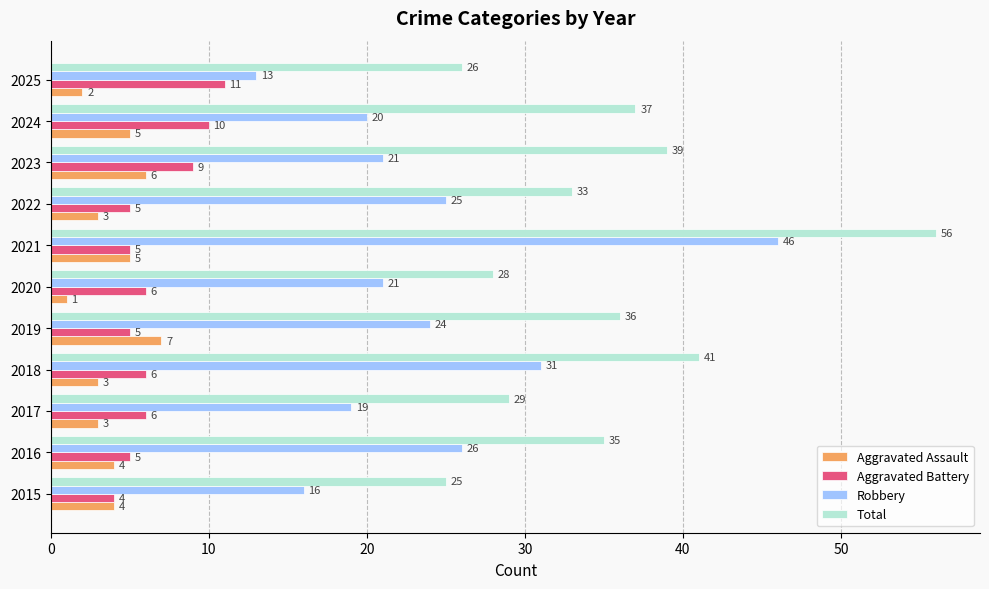

How many values in the Aggravated Battery series are below 6?

5